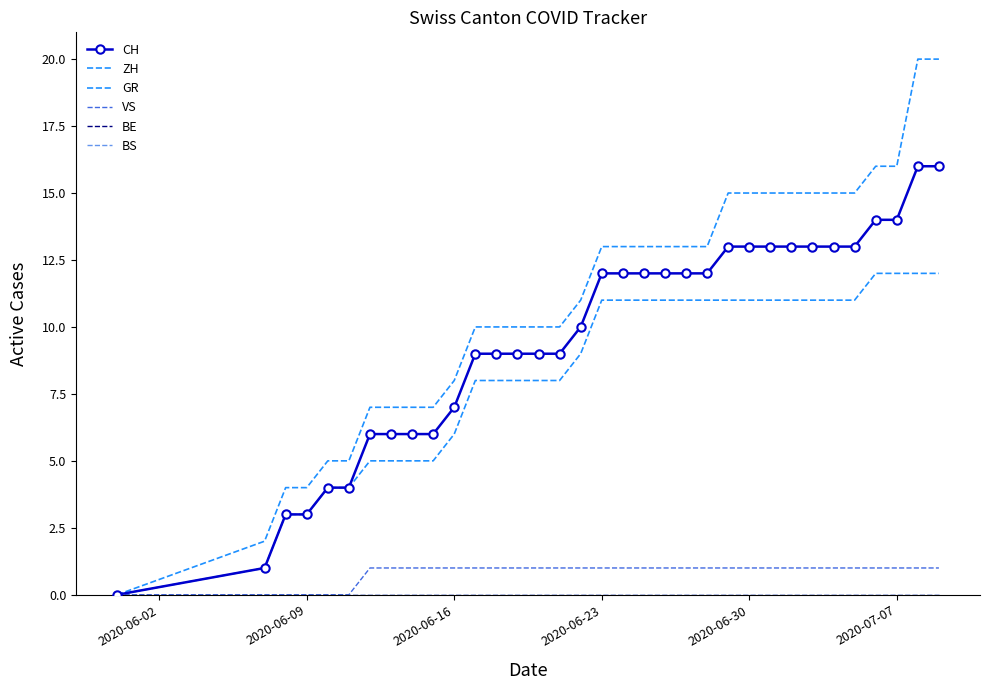

True or false: VS and GR intersect in this chart.

False